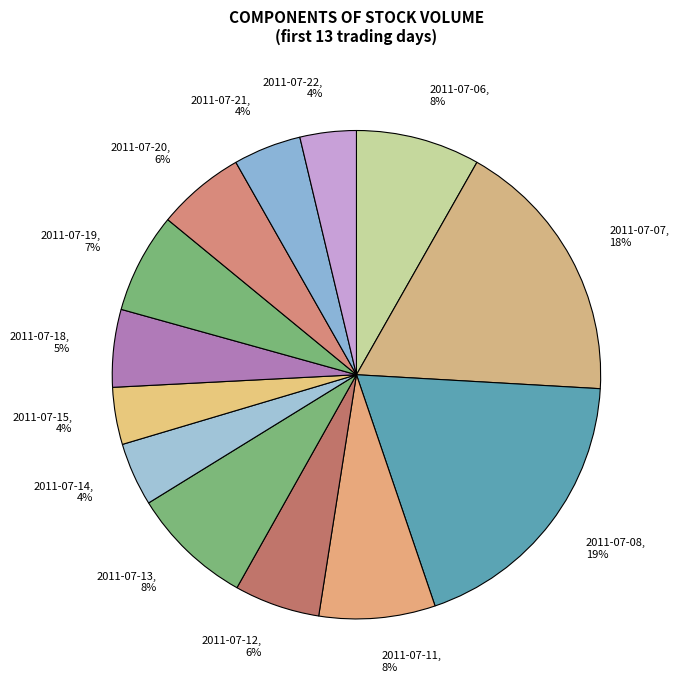

Which category has the biggest portion of the pie?

2011-07-08